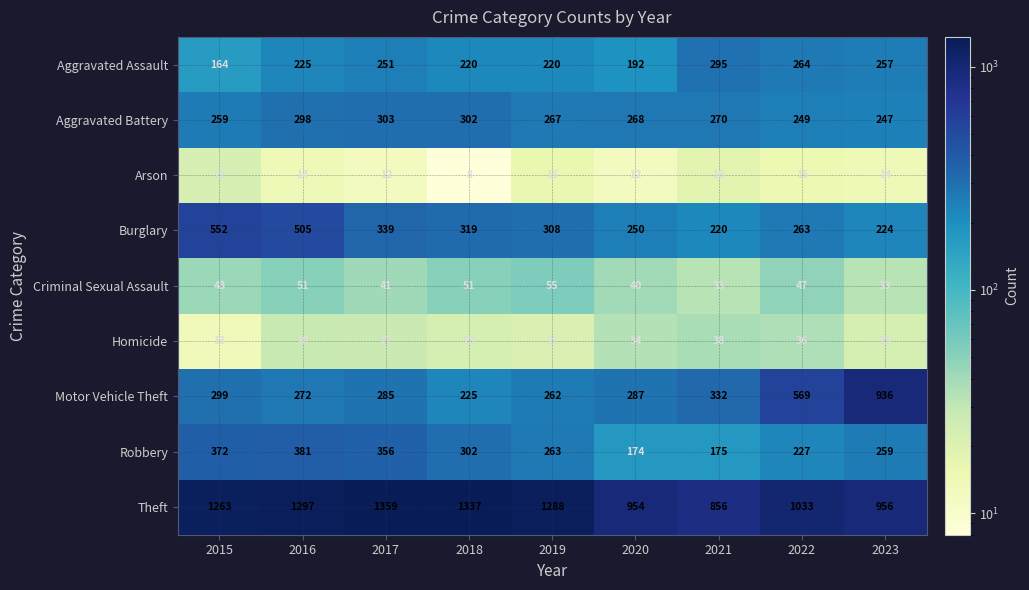

Where is Theft nearest to the value 1107?

2022